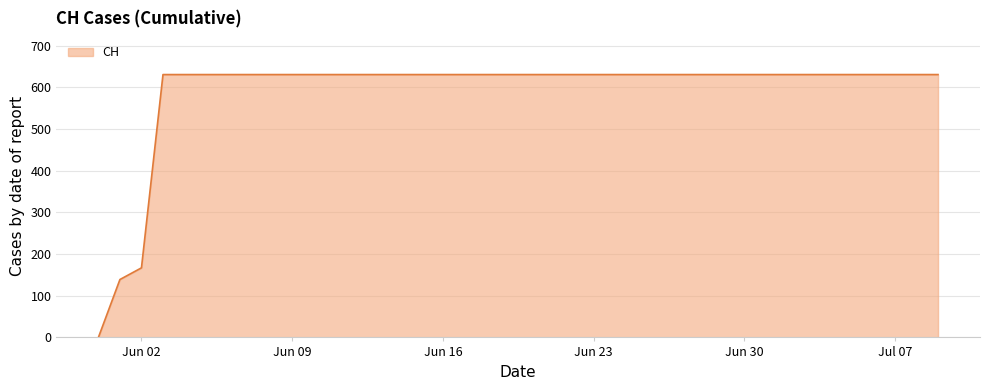

What is the greatest value displayed?

631